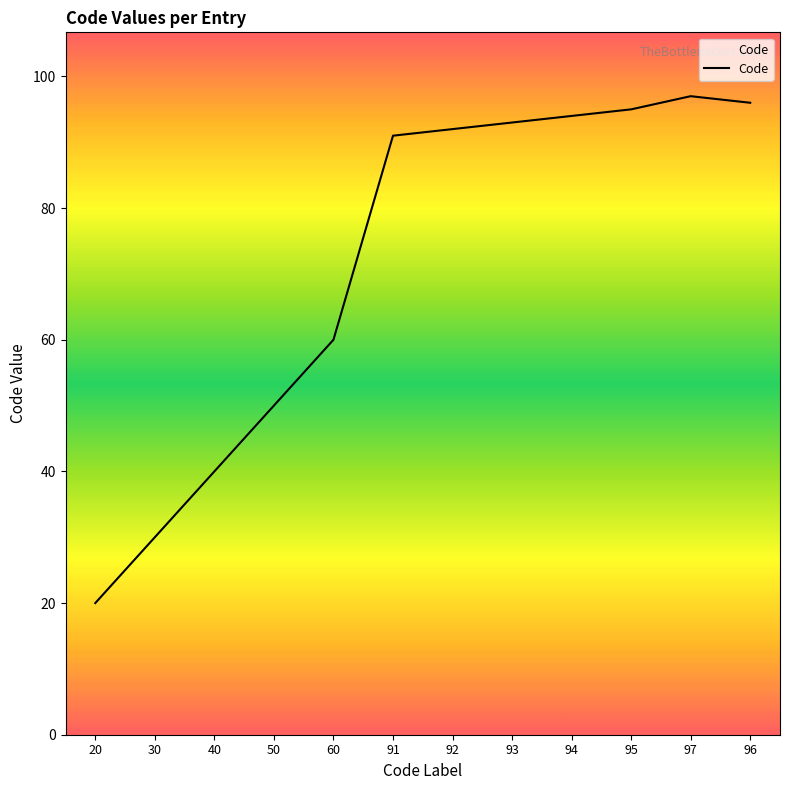

Count the number of categories in the chart.

12